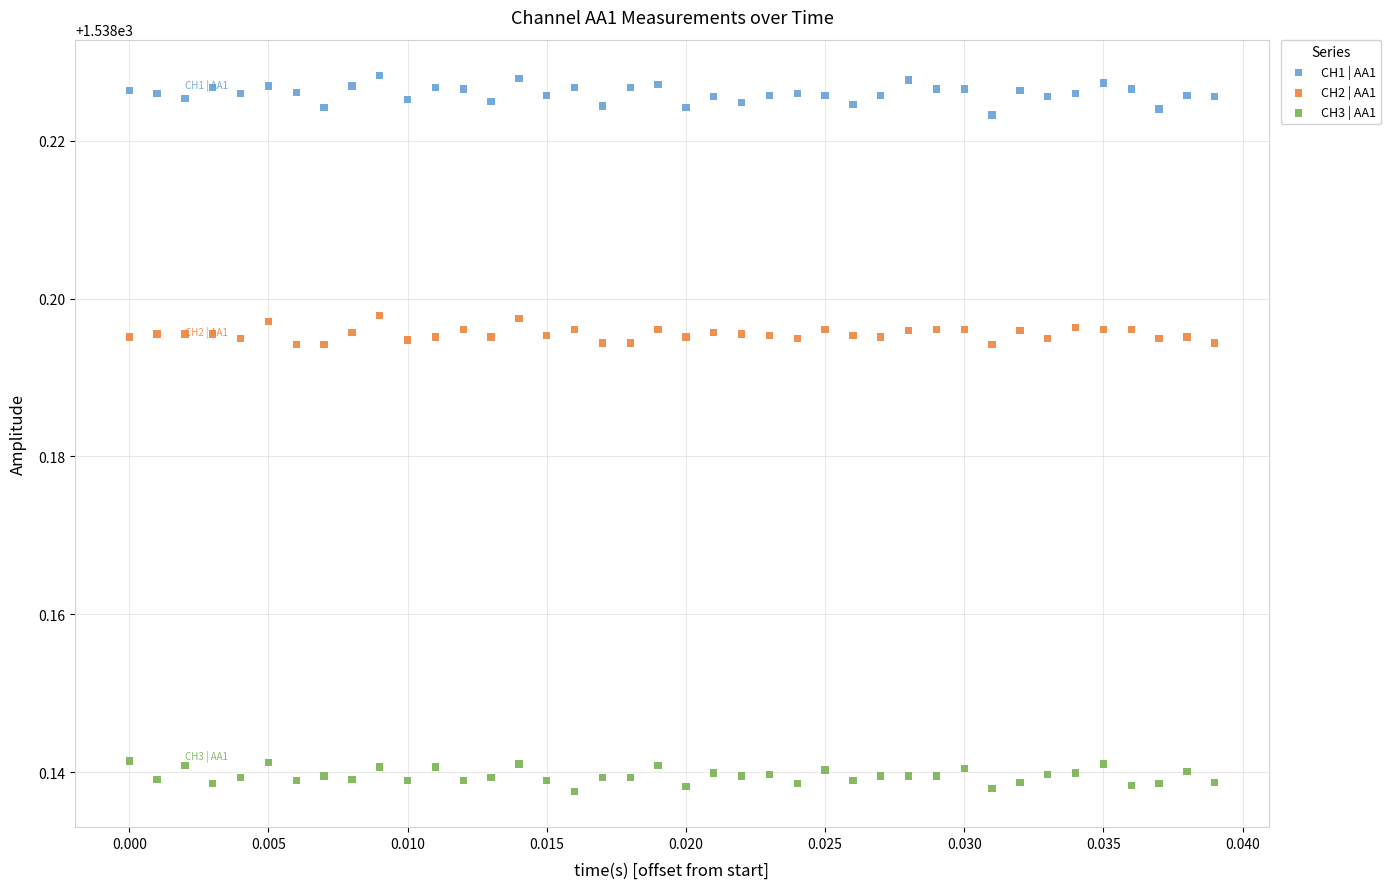

Which series contains the lowest Y value?

CH3 | AA1